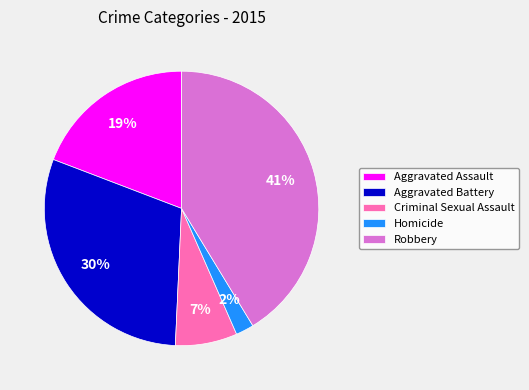

What percentage is the Robbery slice, to the nearest percent?

41%